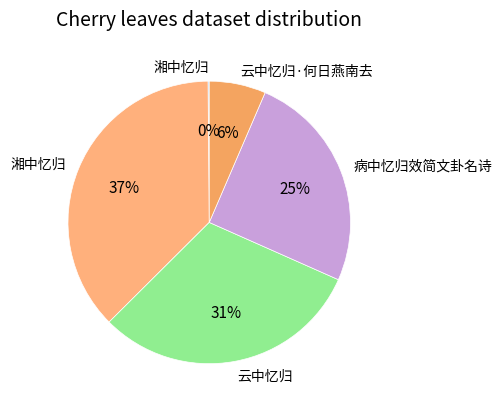

Is there any slice that represents more than half of the pie?

No